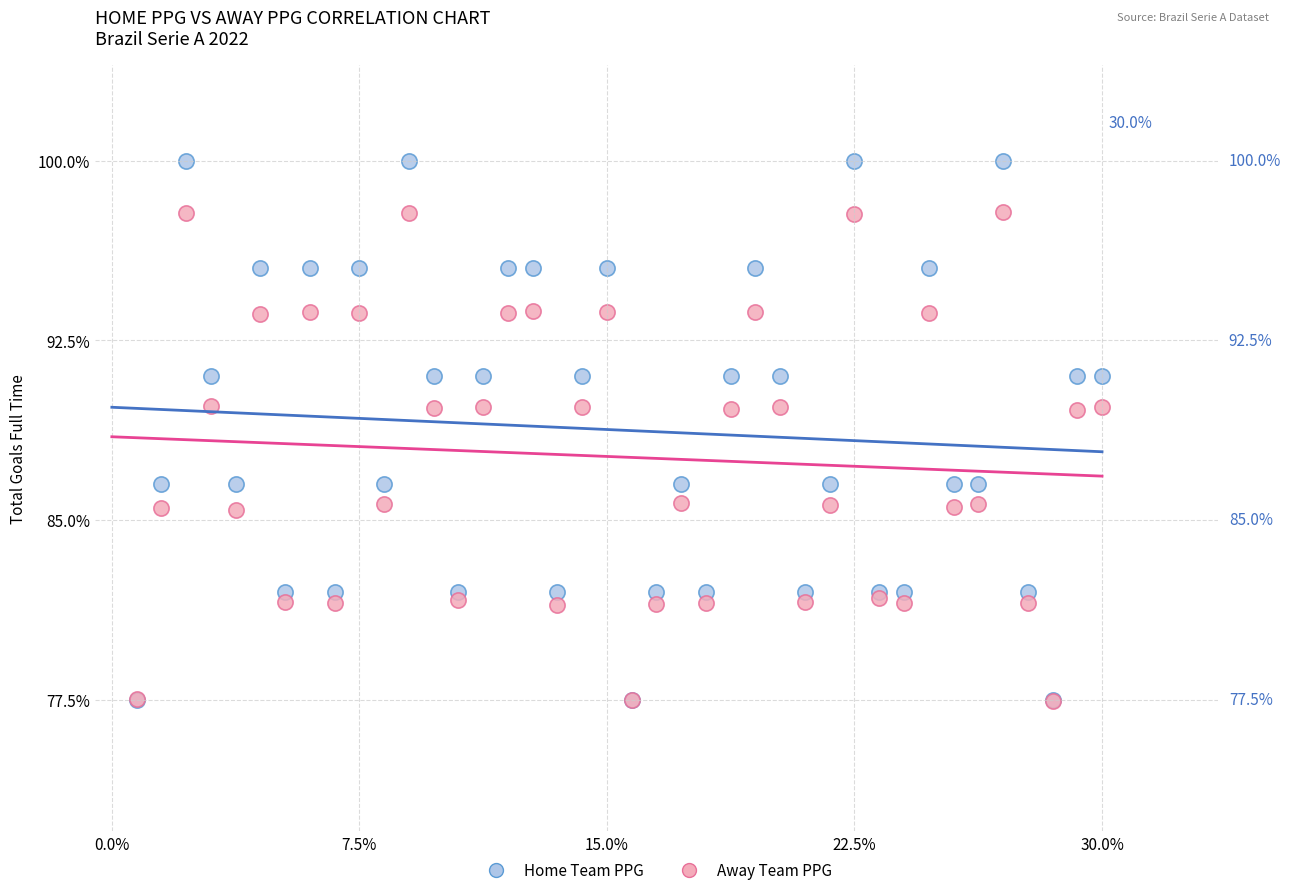

What are all the series names shown in the legend?

Home Team PPG, Away Team PPG